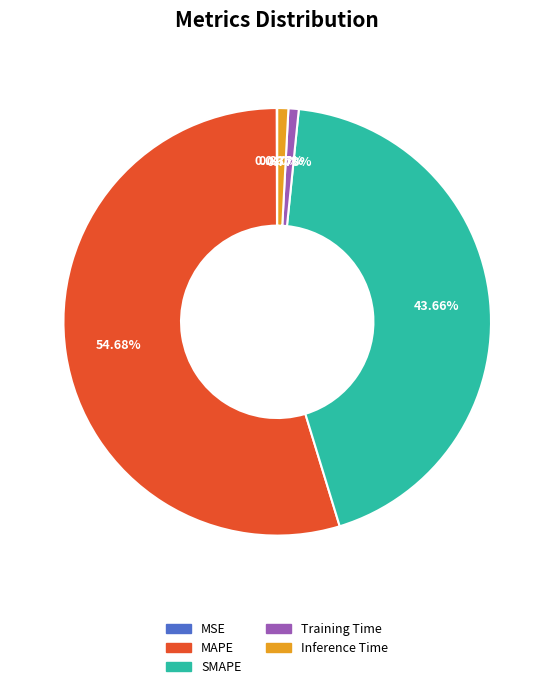

Which category has the biggest portion of the pie?

MAPE